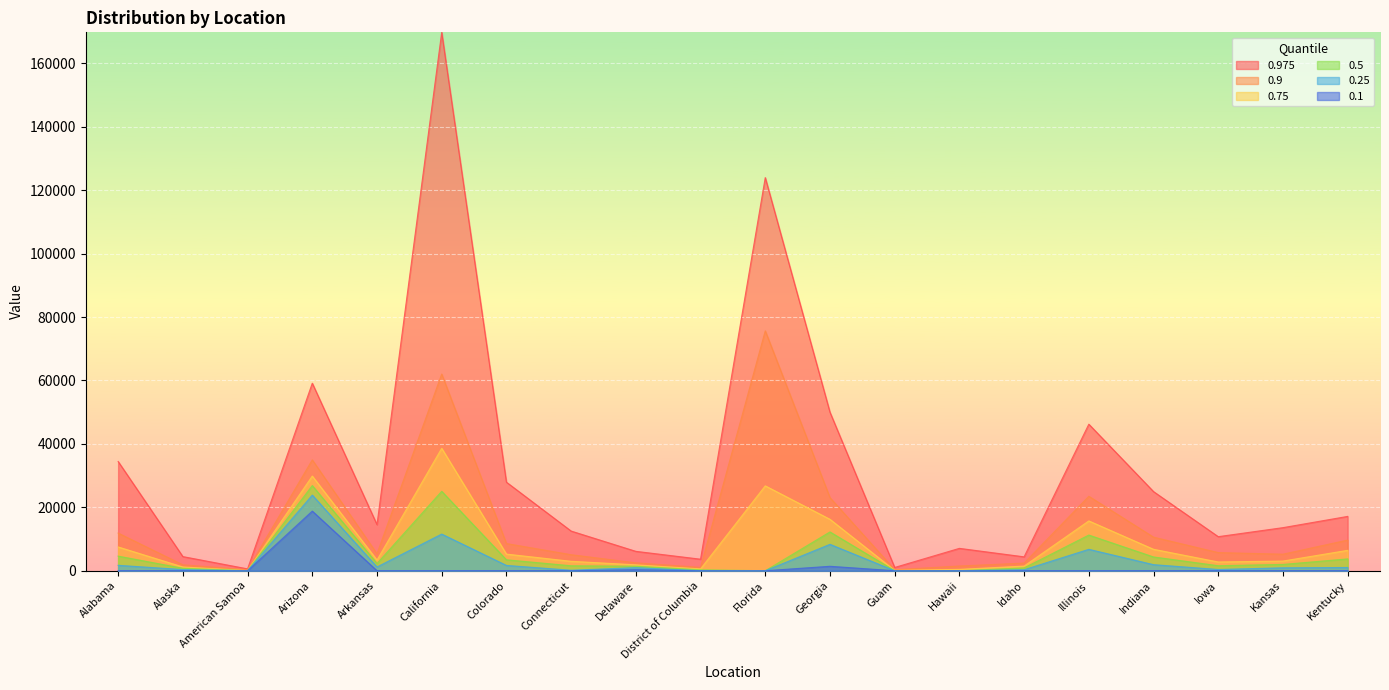

How many data points does each series have?

20